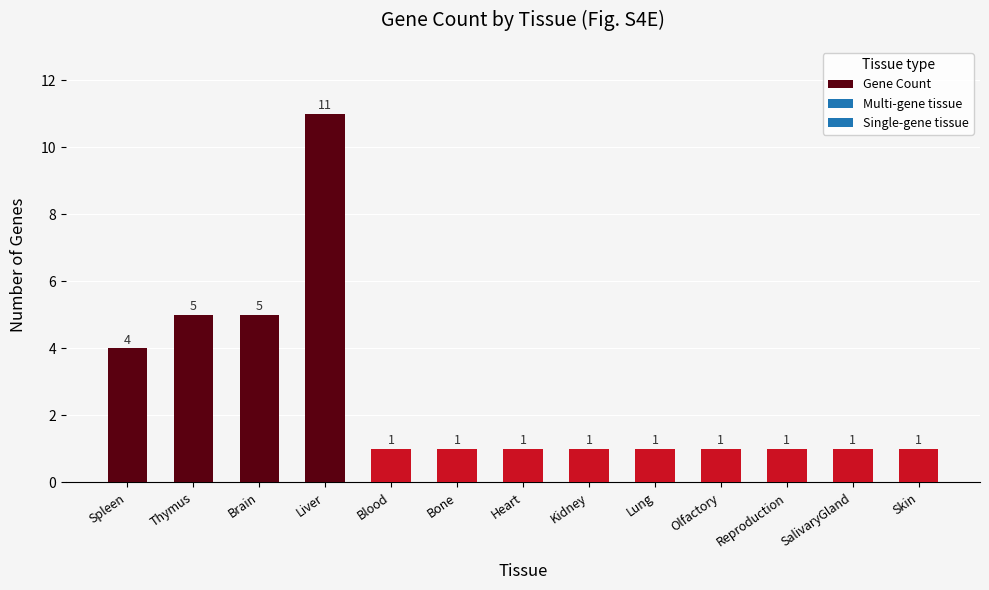

How many bars are there in total?

13